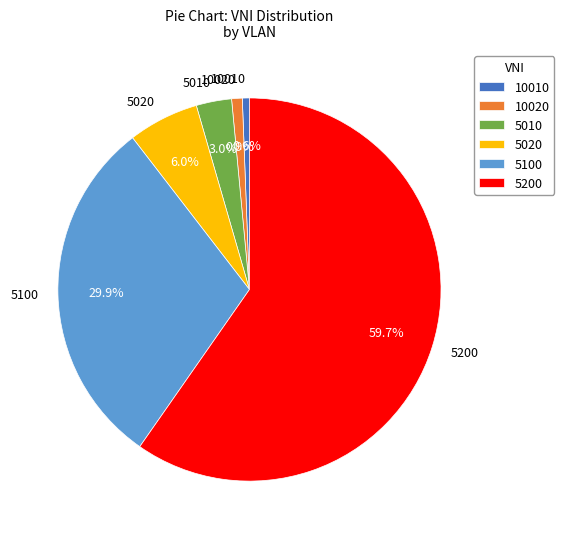

Does any single category account for the majority?

Yes